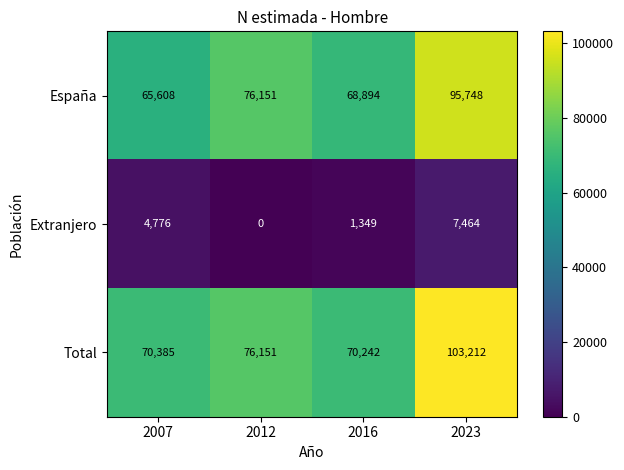

Which series has the widest spread of values?

Total